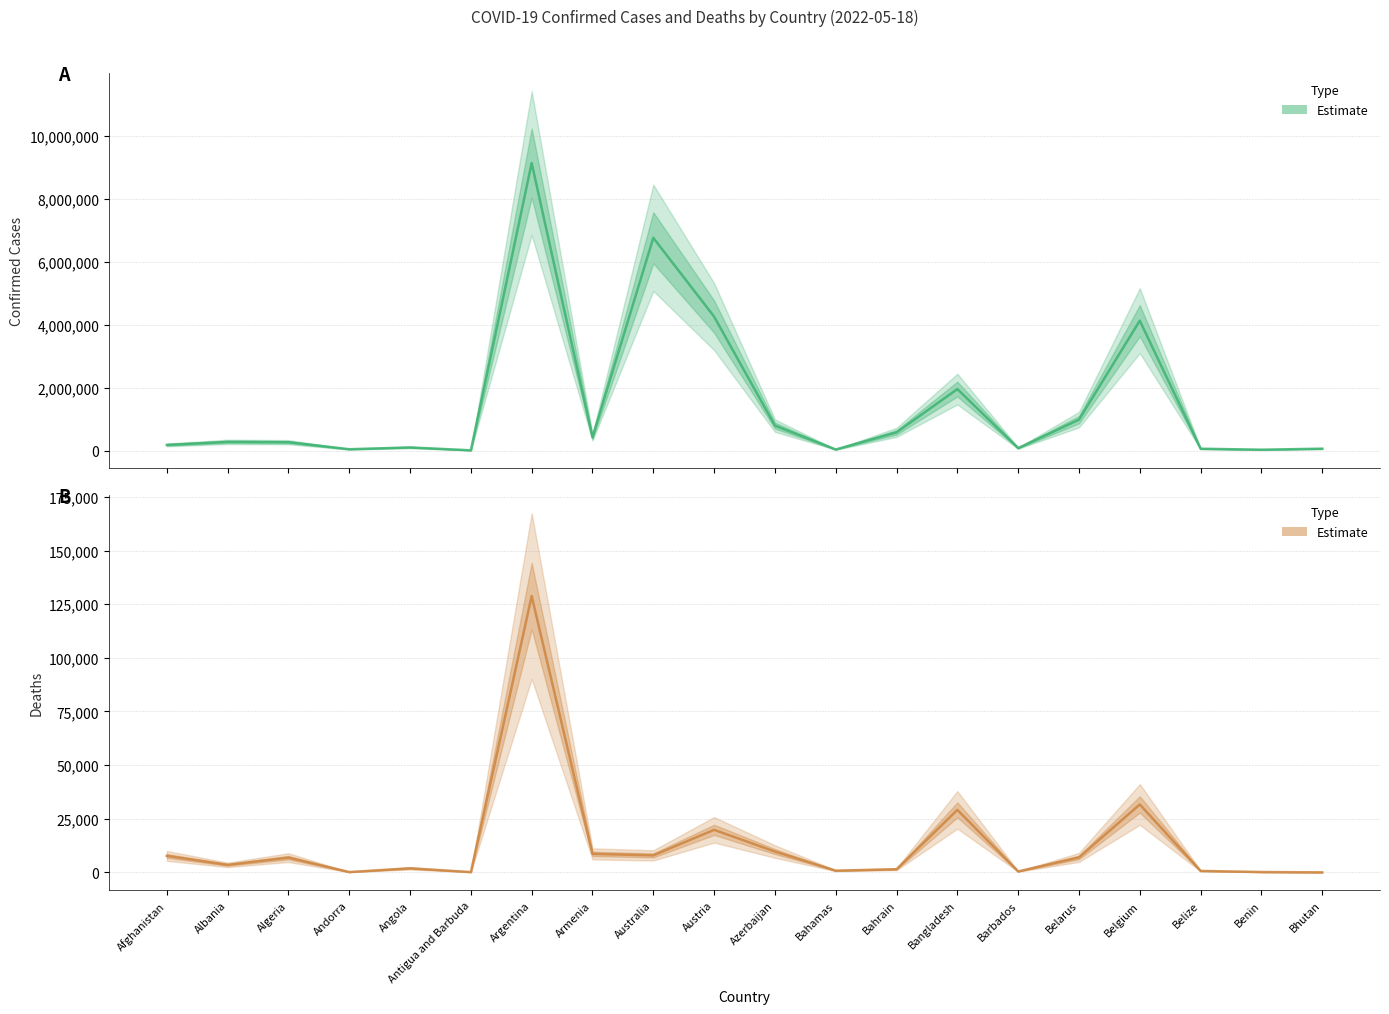

Reading right to left, extract all data points from this chart.

Confirmed (Estimate): Bhutan=59574	Benin=26952	Belize=58135	Belgium=4127123	Belarus=982867	Barbados=77364	Bangladesh=1953081	Bahrain=578848	Bahamas=33989	Azerbaijan=792680	Austria=4255897	Australia=6759750	Armenia=422917	Argentina=9135308	Antigua and Barbuda=7795	Angola=99287	Andorra=42156	Algeria=265828	Albania=275688	Afghanistan=179477
Deaths (Estimate): Bhutan=21	Benin=163	Belize=676	Belgium=31656	Belarus=6978	Barbados=434	Bangladesh=29127	Bahrain=1479	Bahamas=801	Azerbaijan=9709	Austria=19832	Australia=7926	Armenia=8623	Argentina=128776	Antigua and Barbuda=137	Angola=1900	Andorra=153	Algeria=6875	Albania=3497	Afghanistan=7691